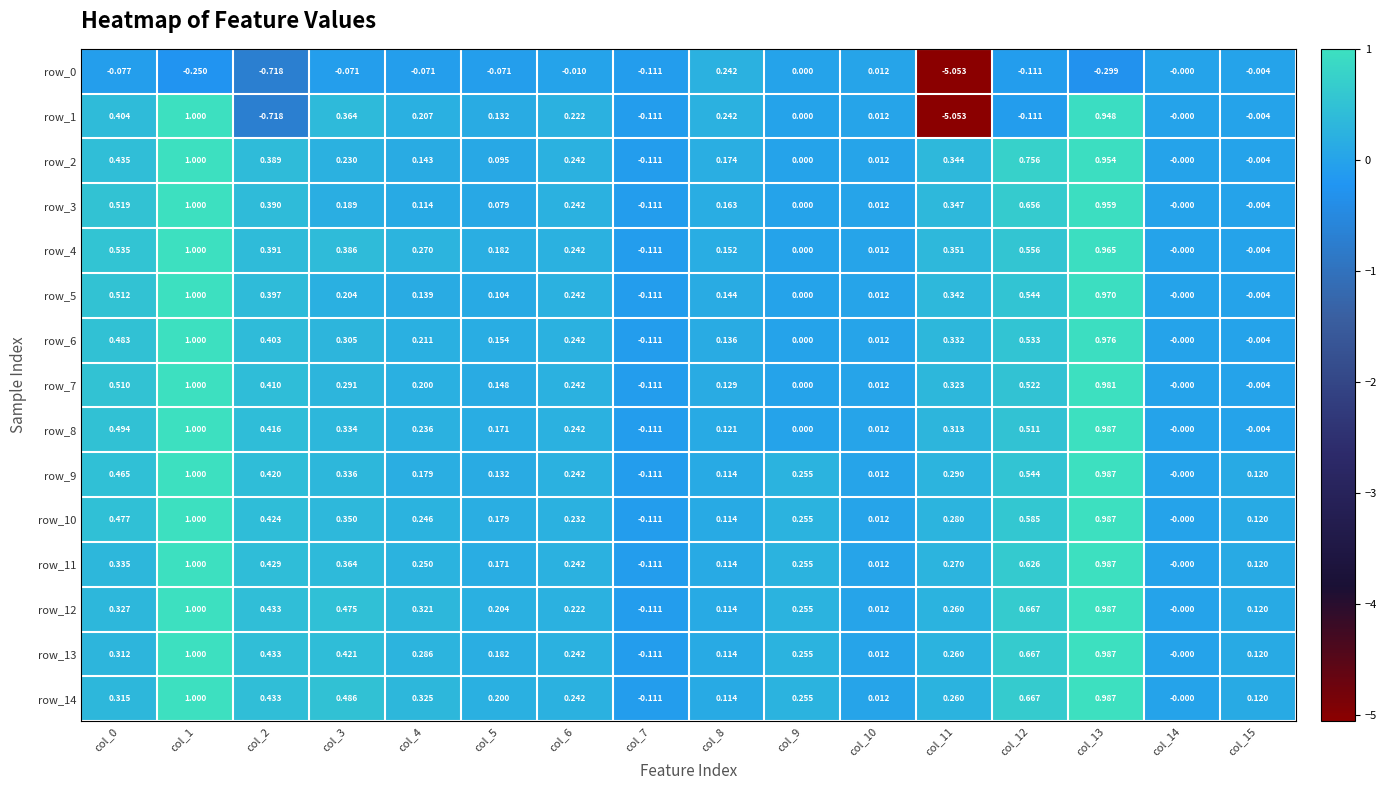

Is the value of row_13 at col_12 greater than the value of row_9 at col_4?

Yes